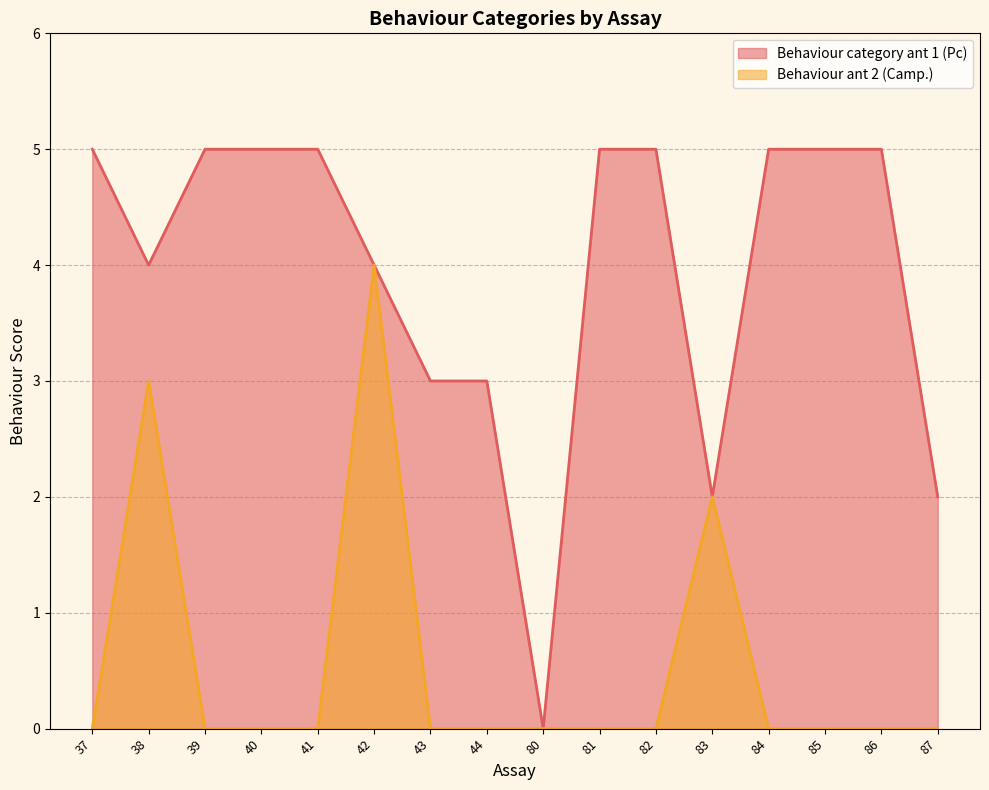

The Behaviour ant 2 (Camp.) series shows 2 at 82. True or false?

False